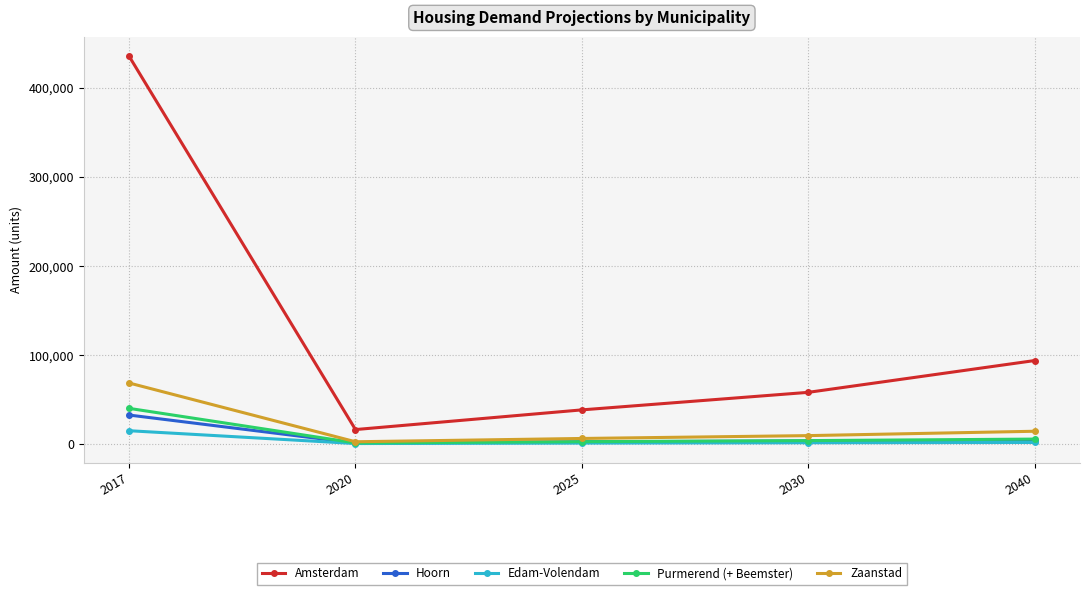

What is the value of the Zaanstad point at the 1st from the left?

68700